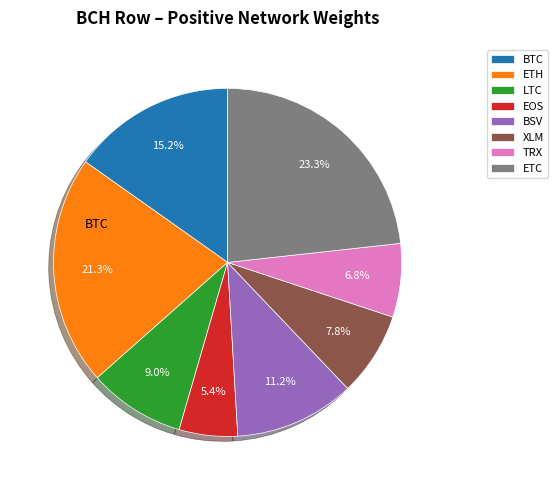

Is there a majority slice in this chart?

No